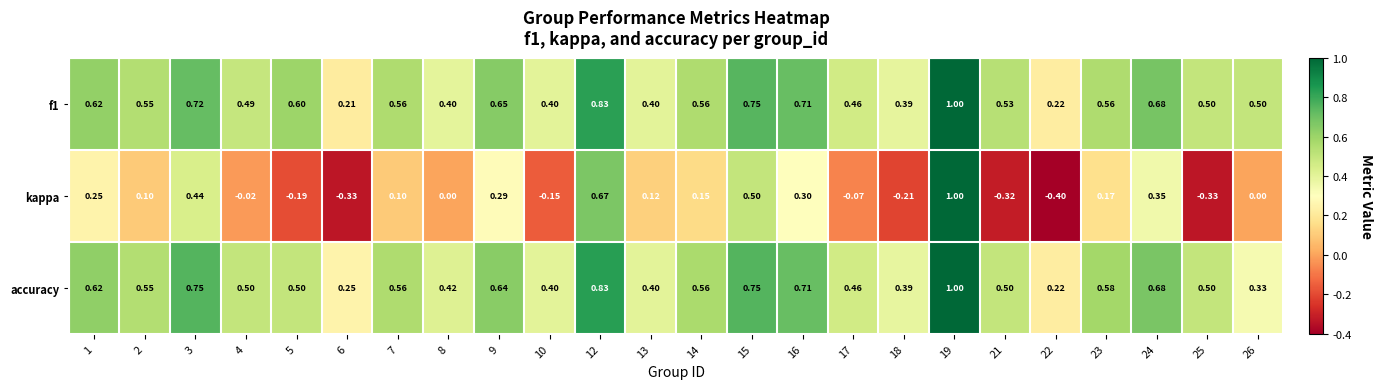

Between 10 and 12, which series saw the biggest shift?

kappa